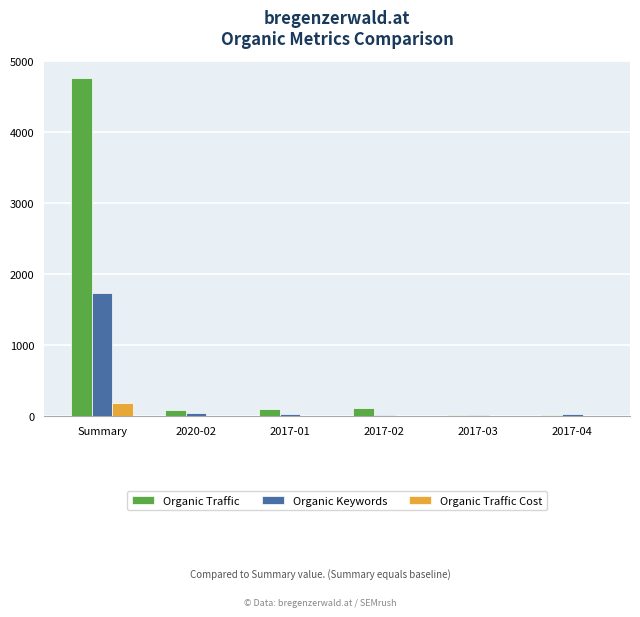

What is the sum of all Organic Traffic values?

5119